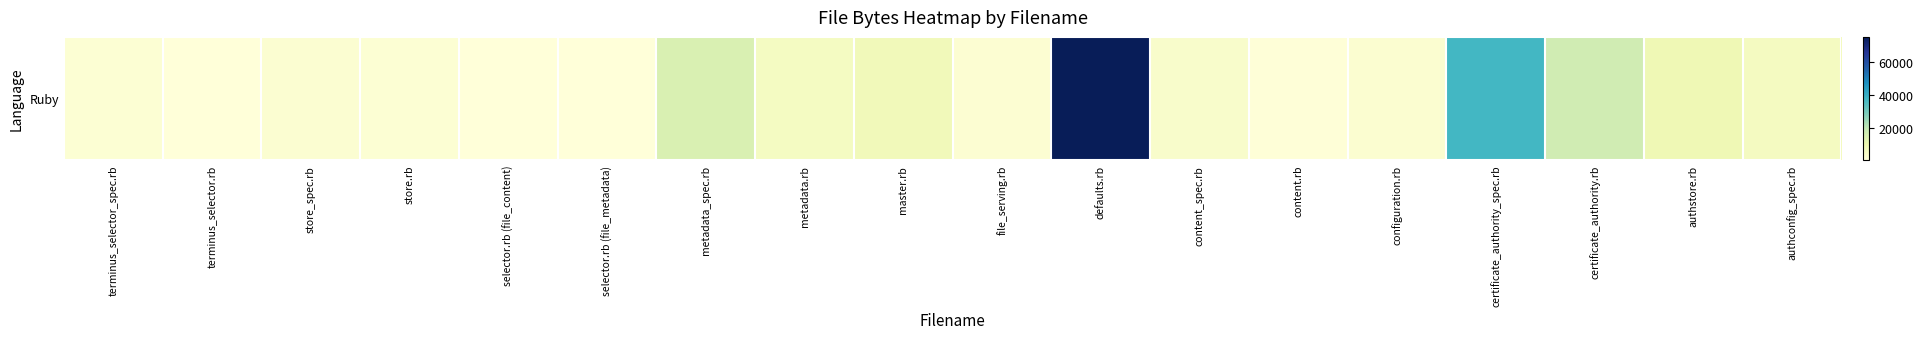

List the labels in order of value, smallest first.

selector.rb (file_content), selector.rb (file_metadata), terminus_selector.rb, content.rb, store.rb, terminus_selector_spec.rb, file_serving.rb, store_spec.rb, configuration.rb, content_spec.rb, metadata.rb, authconfig_spec.rb, master.rb, authstore.rb, metadata_spec.rb, certificate_authority.rb, certificate_authority_spec.rb, defaults.rb